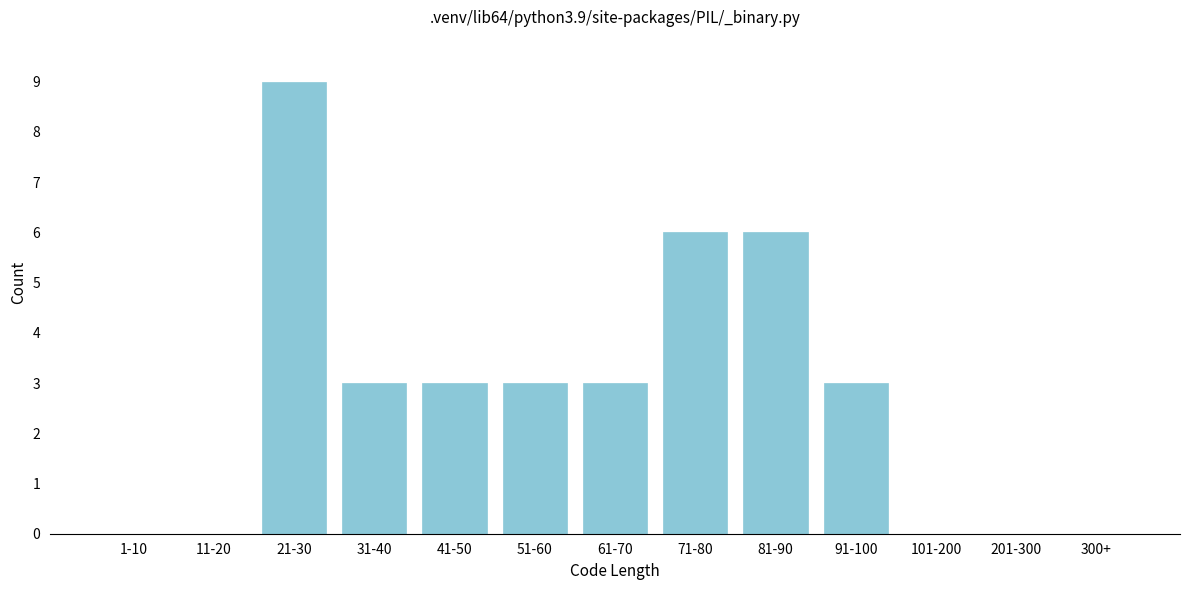

Reading left to right, list all the values displayed in this chart.

1-10=0	11-20=0	21-30=9	31-40=3	41-50=3	51-60=3	61-70=3	71-80=6	81-90=6	91-100=3	101-200=0	201-300=0	300+=0